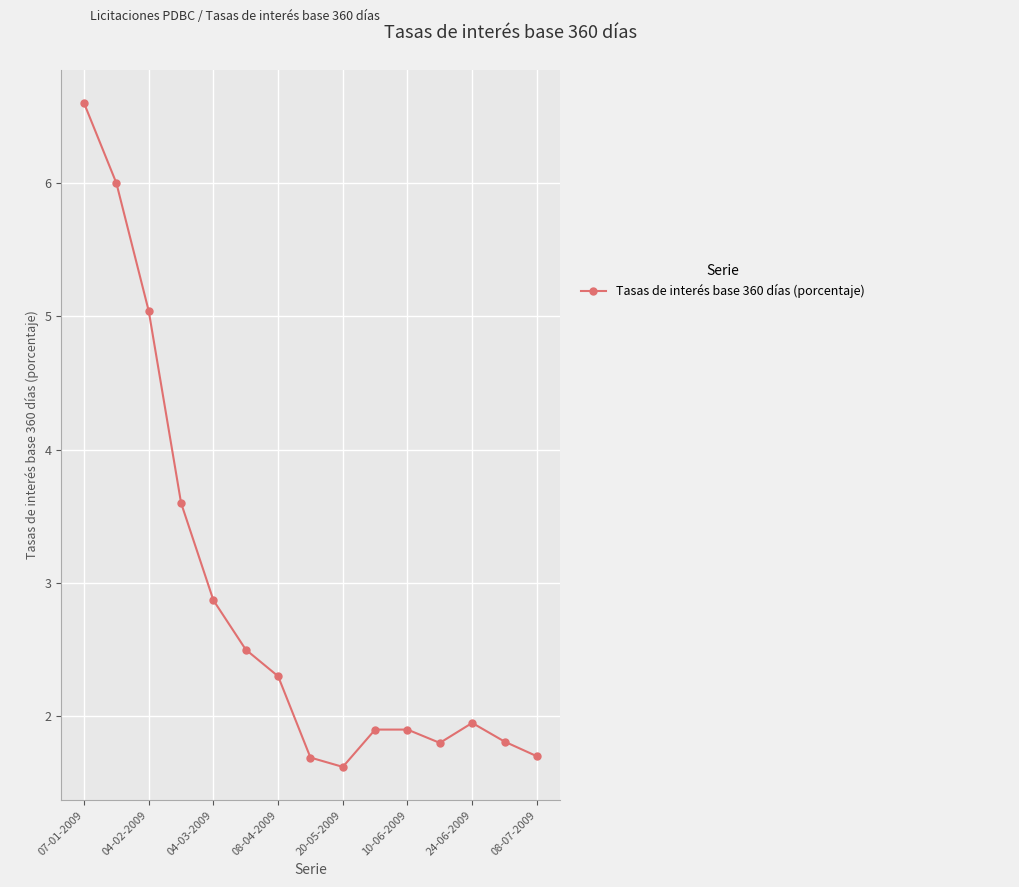

How many interior local valleys (lower than both neighbors) does the data have?

2